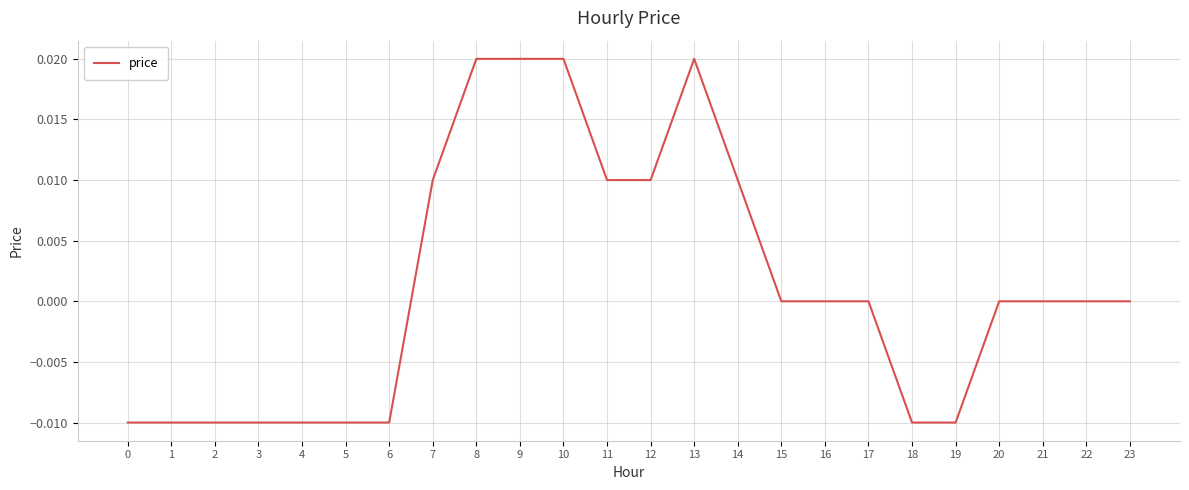

The value at 21 is 0.0. True or false?

True